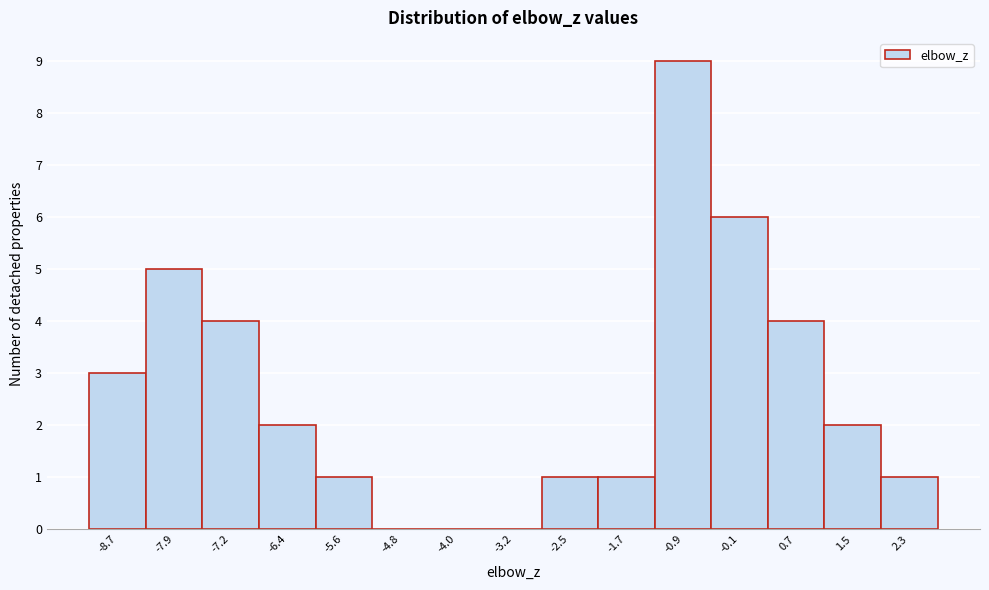

Reading left to right, what are all the values shown in this chart?

-8.7=3	-7.9=5	-7.2=4	-6.4=2	-5.6=1	-4.8=0	-4.0=0	-3.2=0	-2.5=1	-1.7=1	-0.9=9	-0.1=6	0.7=4	1.5=2	2.3=1